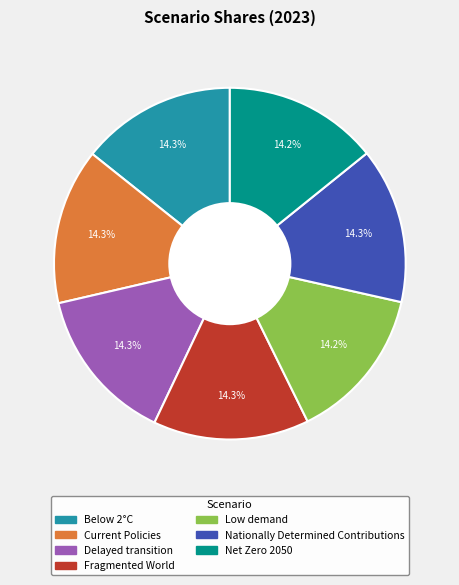

Is the sum of Net Zero 2050 and Fragmented World greater than half?

No